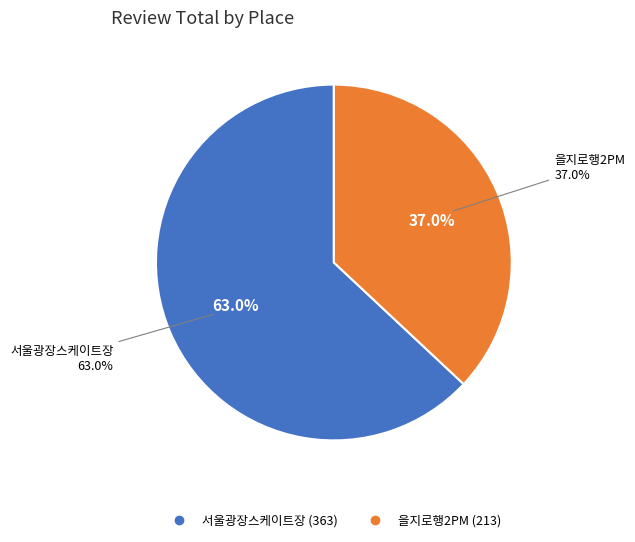

Which slice is the largest?

서울광장스케이트장